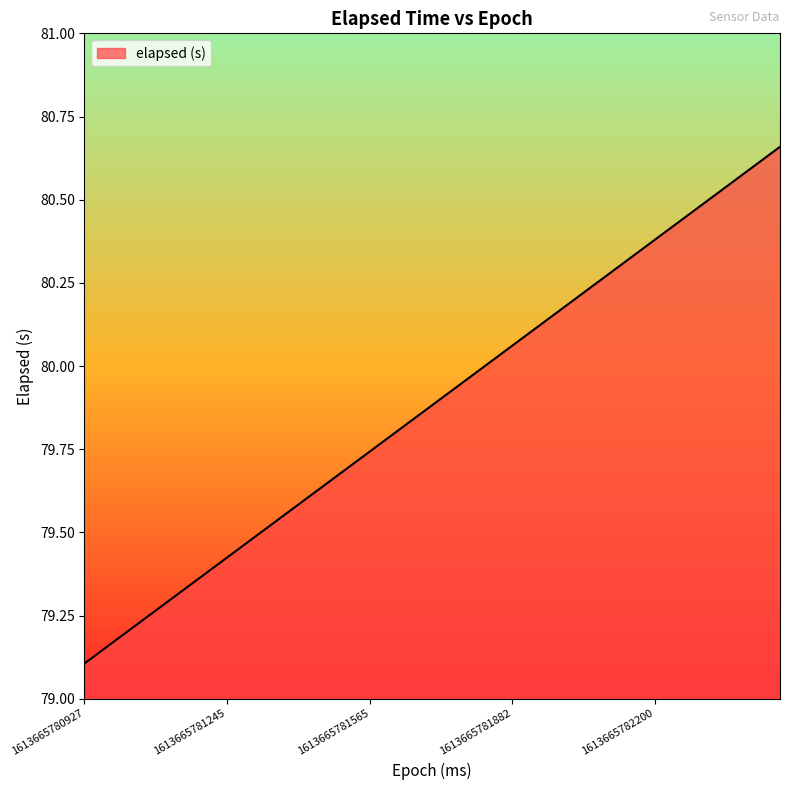

What is the difference between the maximum and minimum values?

1.6